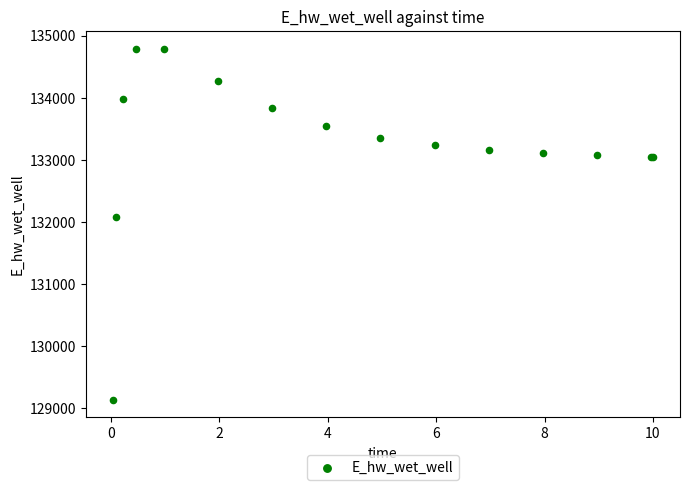

What Y value in the scatter plot is closest to 131961?

132084.7